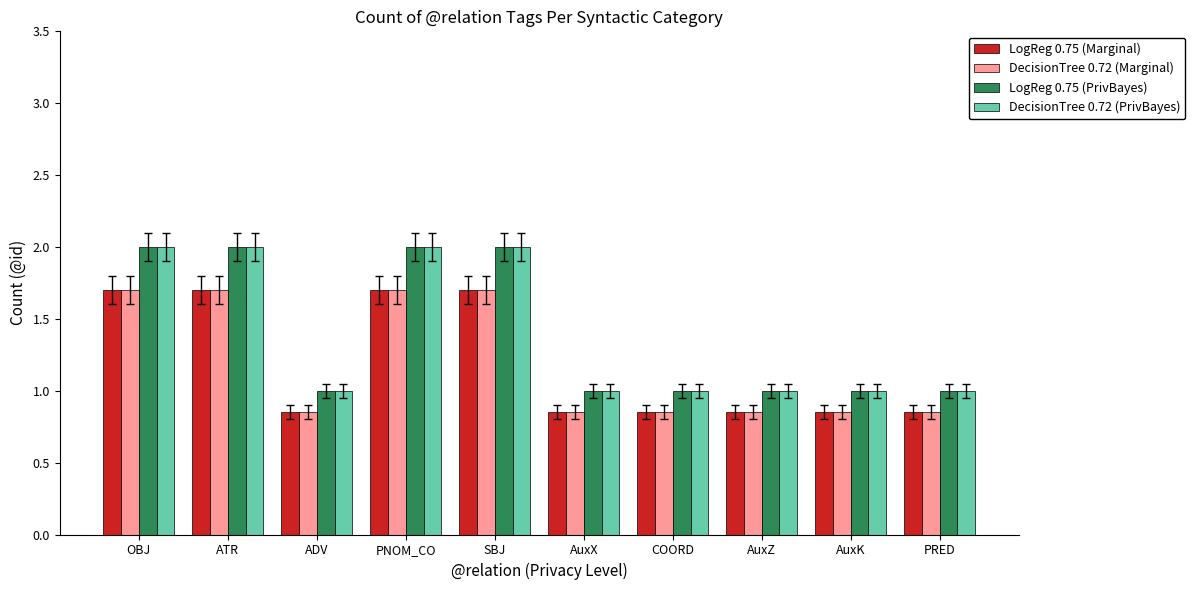

What is the greatest value displayed?

2.0